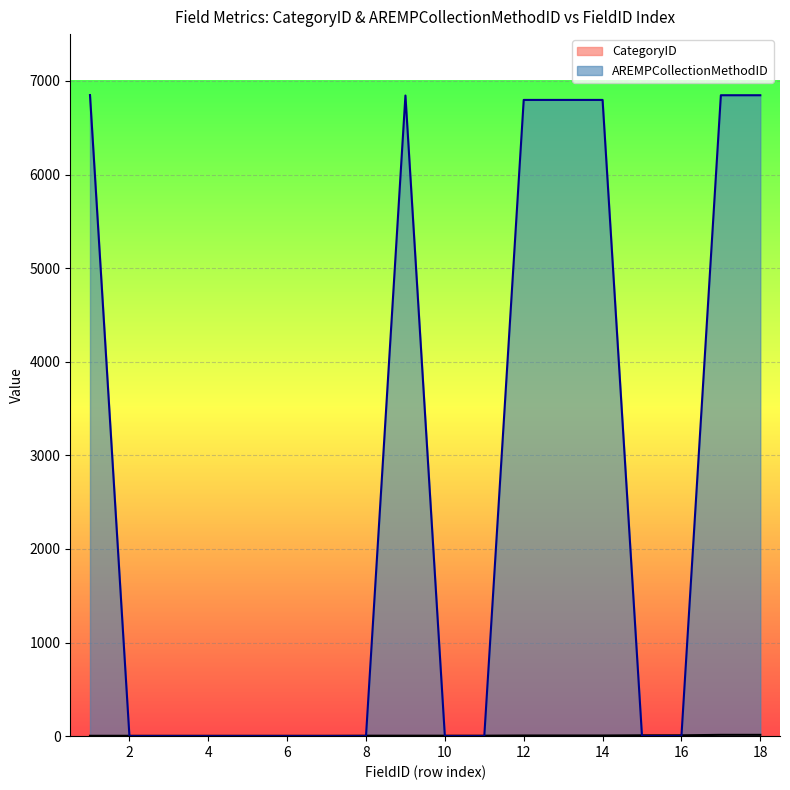

How many values in AREMPCollectionMethodID are above zero?

7